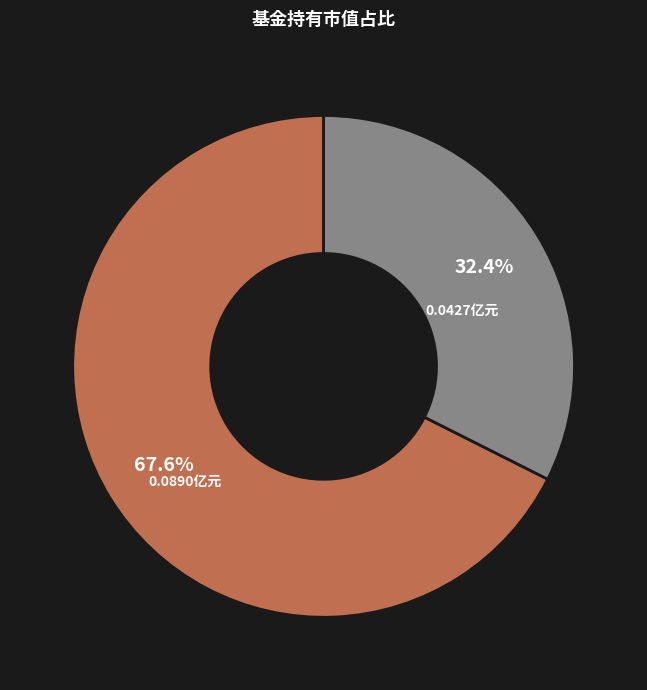

Does any single category account for the majority?

Yes